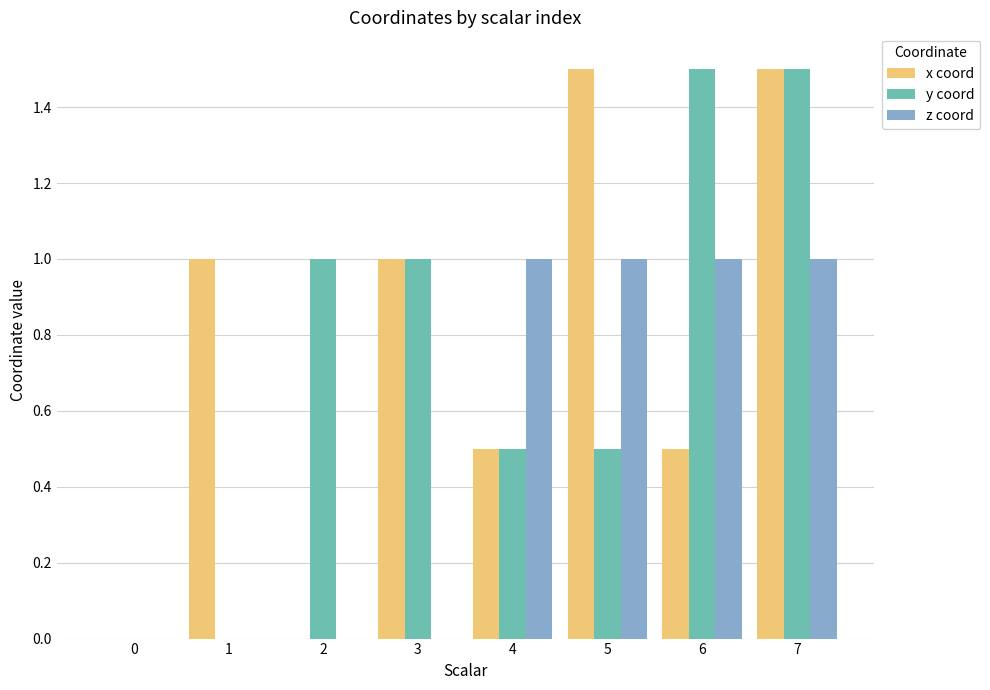

Are the bars horizontal?

No